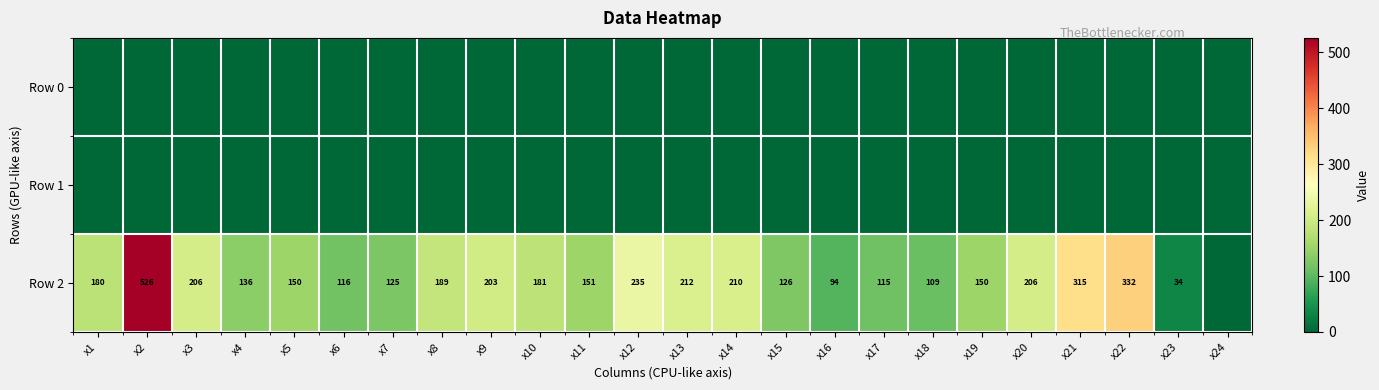

At which category is the sum across all series the highest?

x2